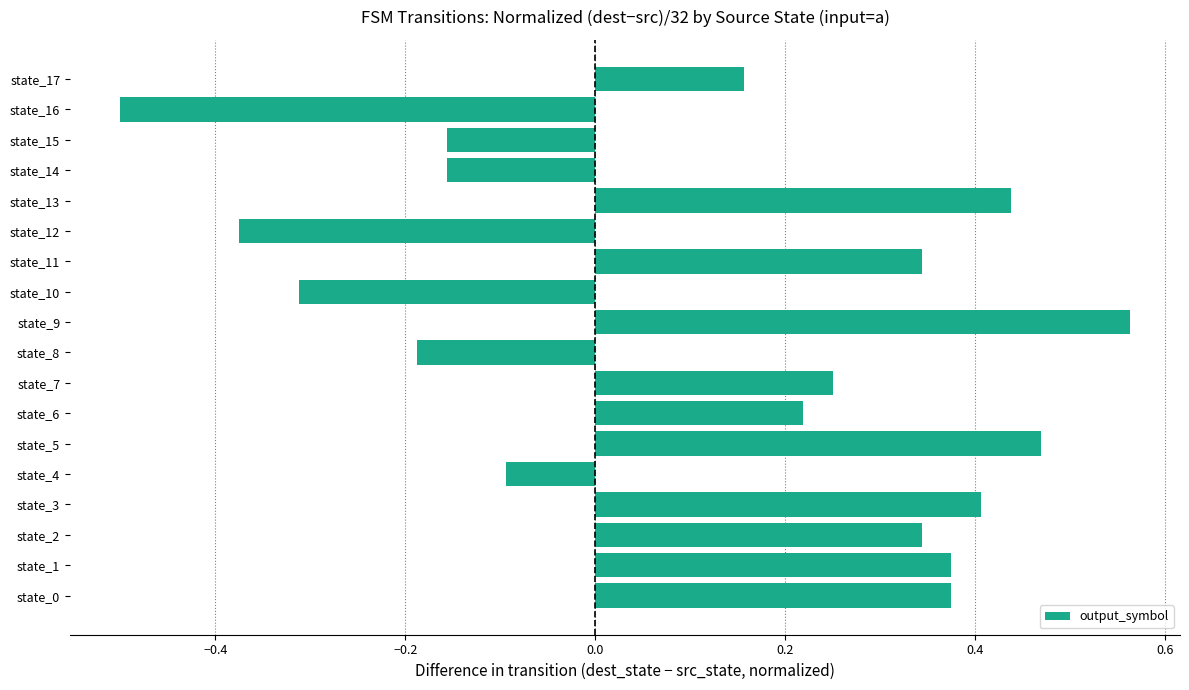

At which label is the value closest to 0?

state_4